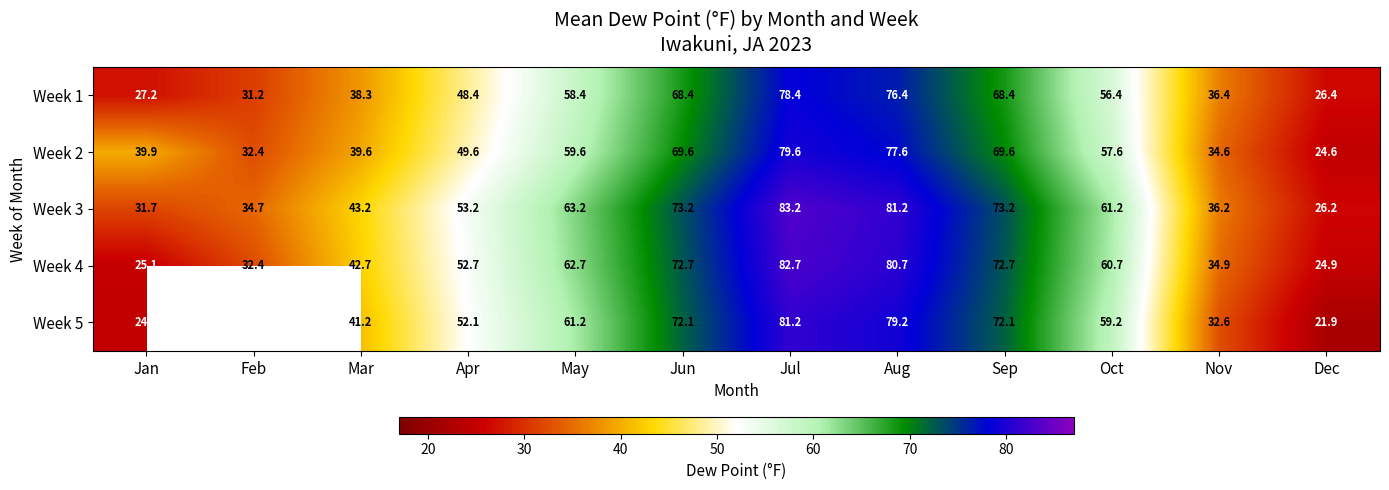

At which label does Week 3 first exceed 61?

May